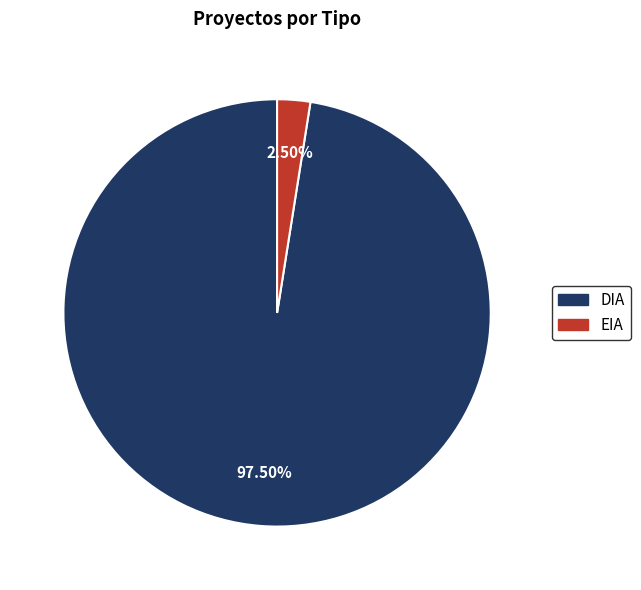

To the nearest percent, what is the difference between the EIA and DIA slice percentages?

95%